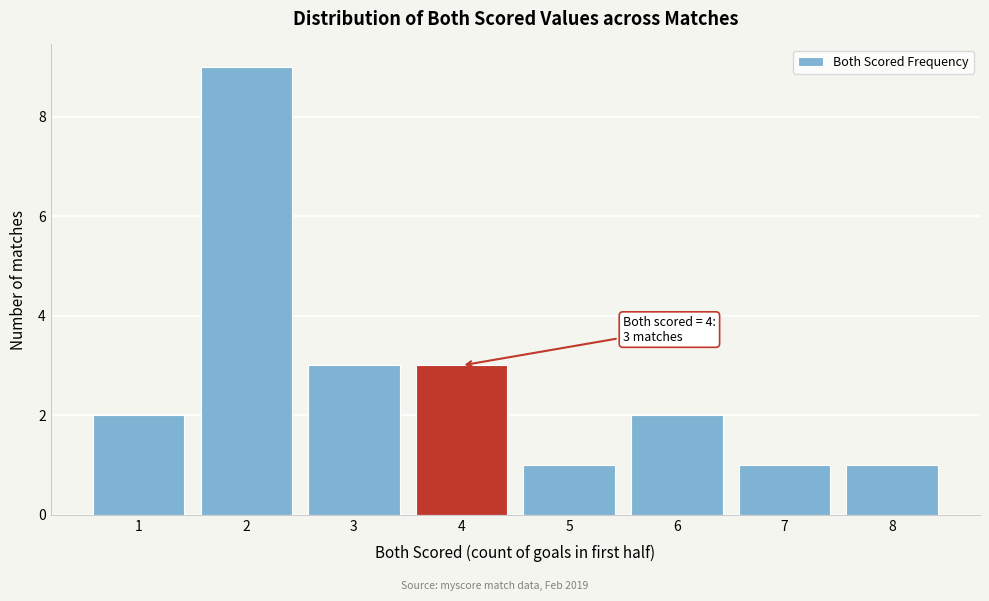

Reading left to right, what are all the values shown in this chart?

2	9	3	3	1	2	1	1